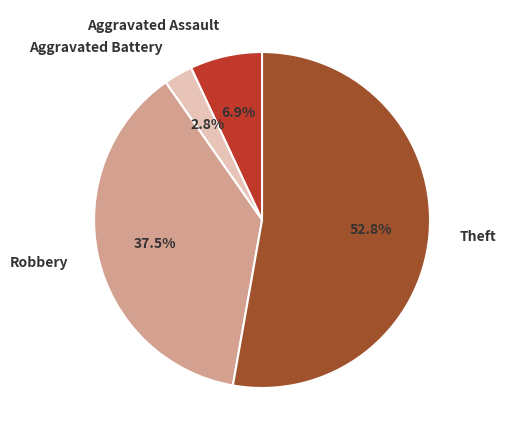

Rank the categories by value from lowest to highest.

Aggravated Battery, Aggravated Assault, Robbery, Theft